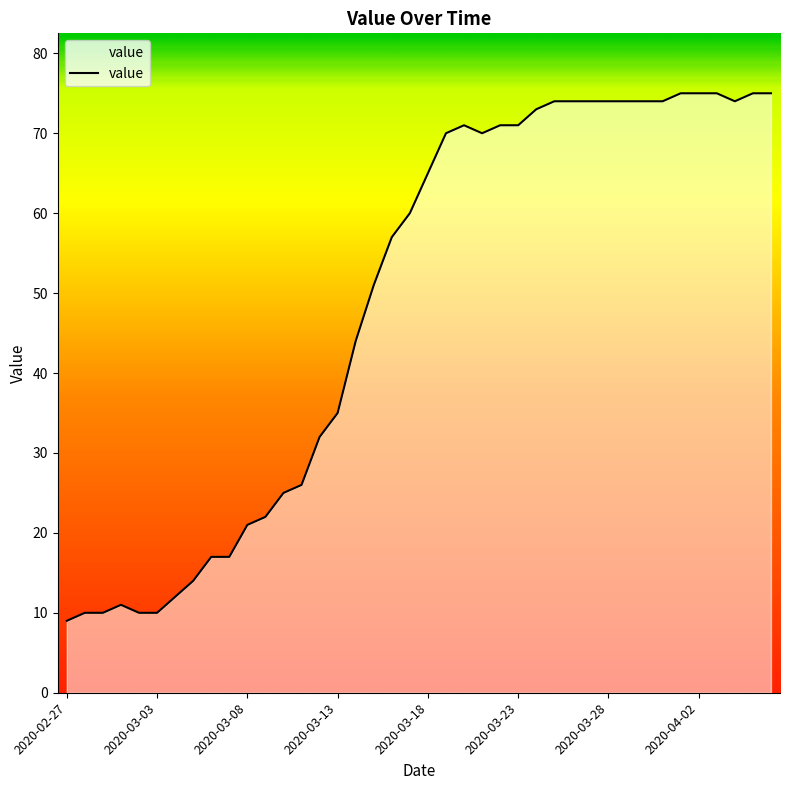

What is the difference between the maximum and minimum values?

66